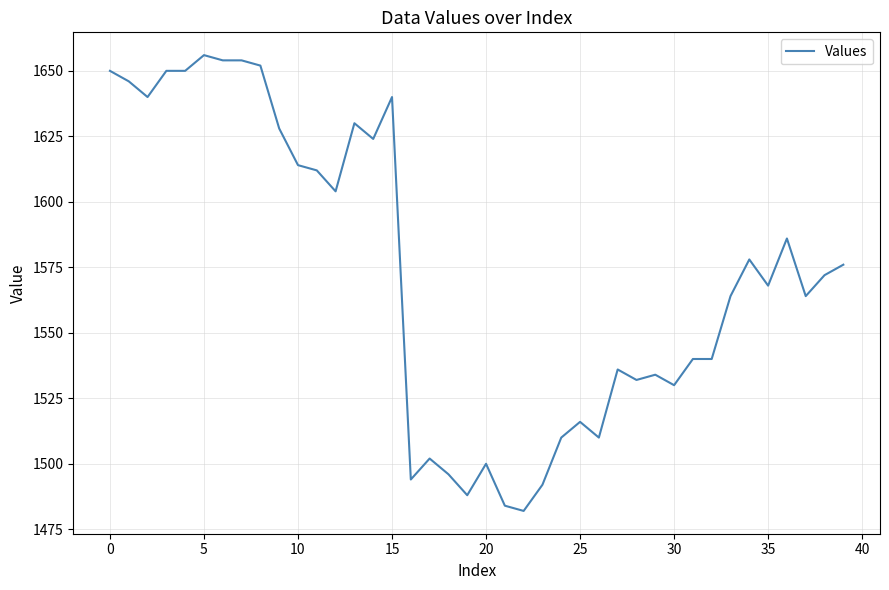

What is the smallest value displayed?

1482